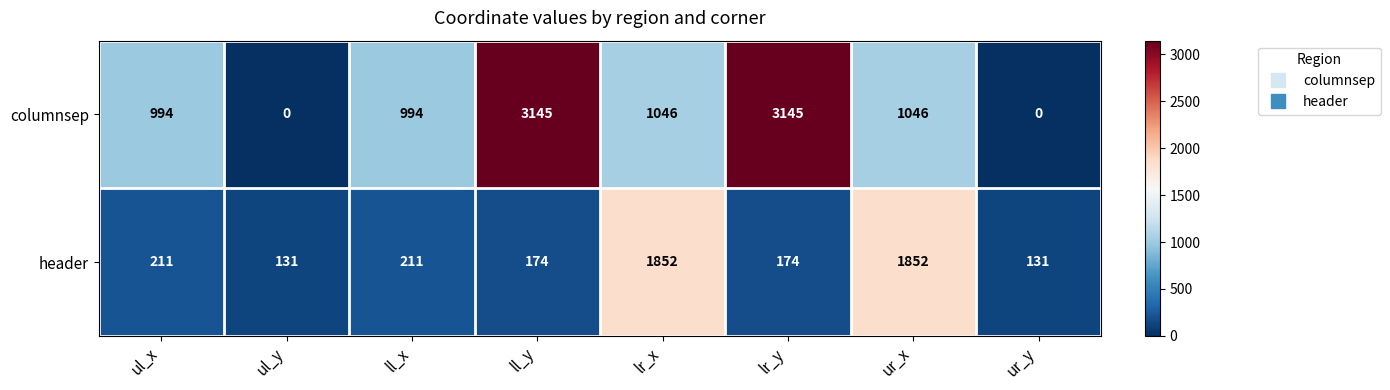

How many distinct data groups are displayed?

2